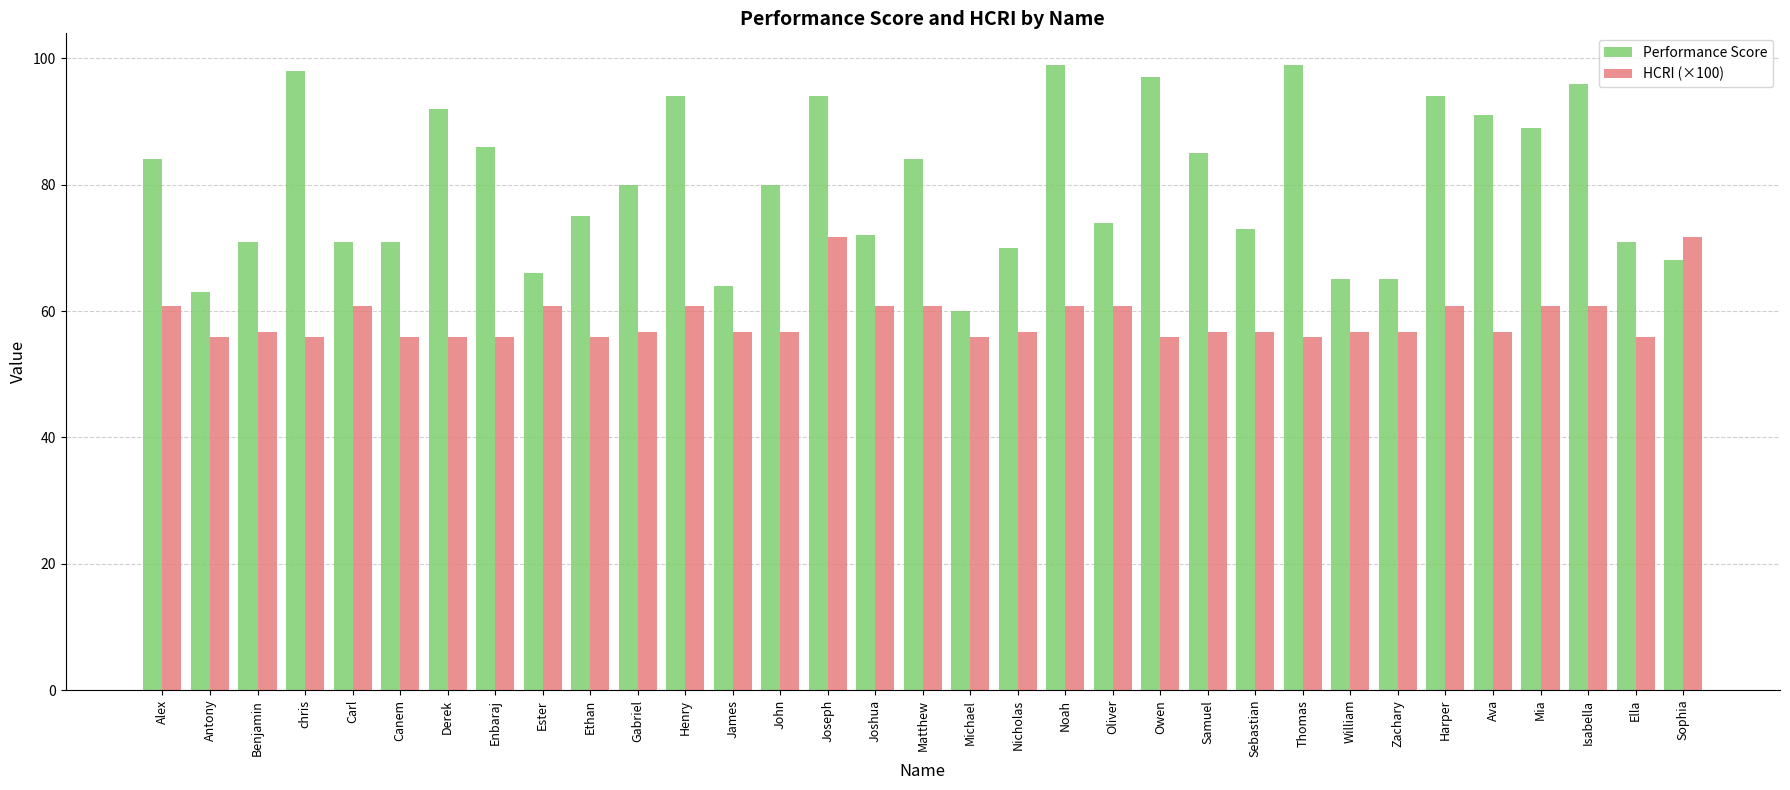

Where does the Performance Score series first go above 80?

Alex